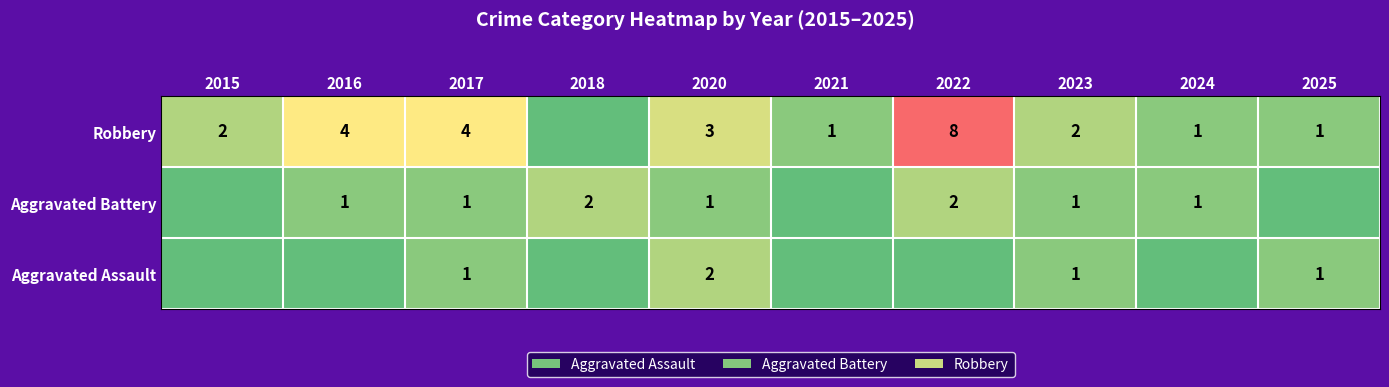

Is the value of Aggravated Assault at 2020 greater than the value of Aggravated Battery at 2023?

Yes